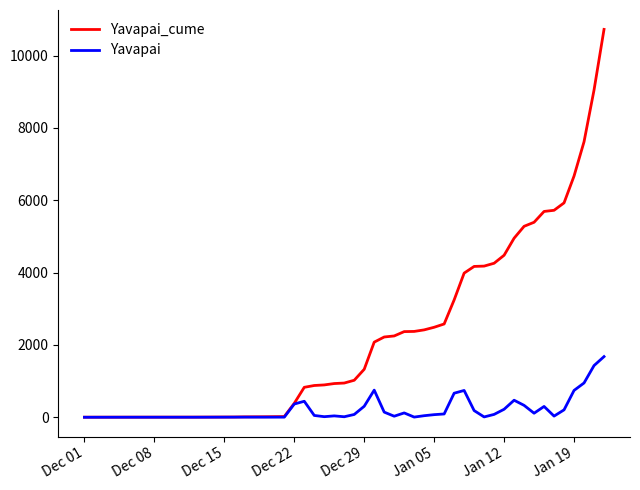

Which series has the largest range (max minus min)?

Yavapai_cume